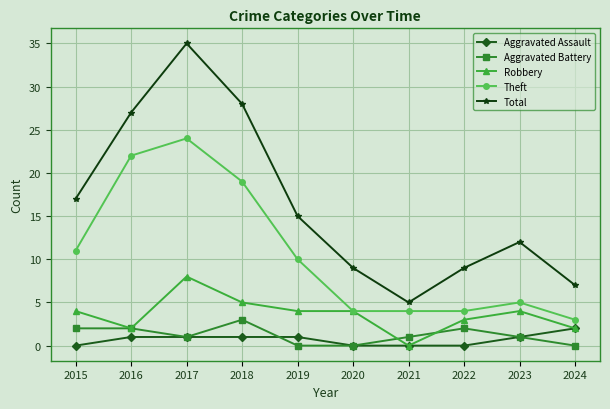

Which series changed the most between 2019 and 2021?

Total